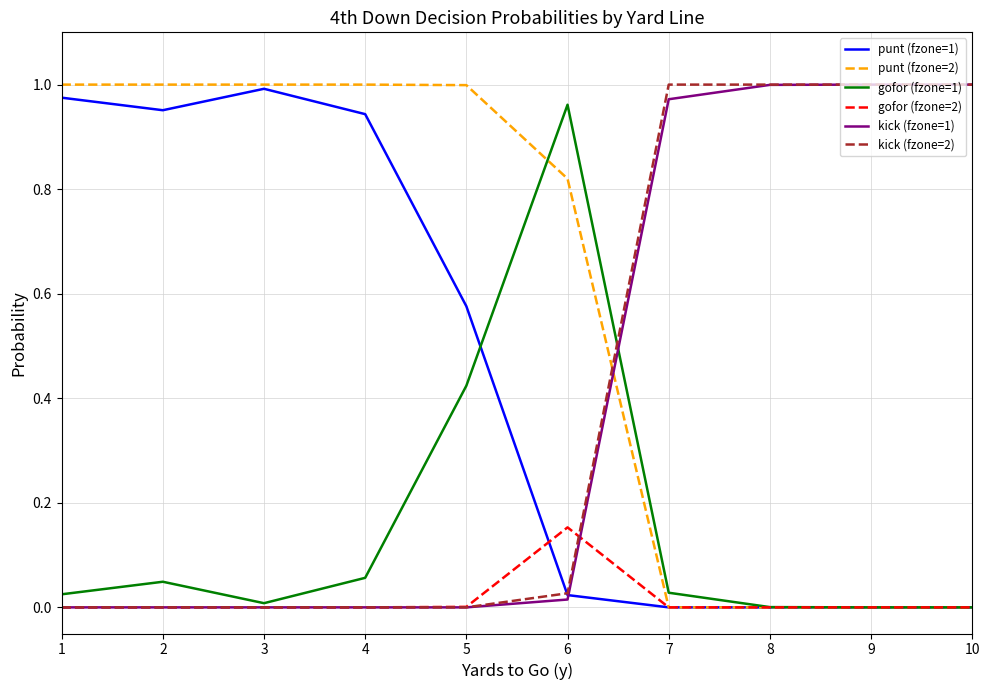

What is the total value across all series at 4?

2.0